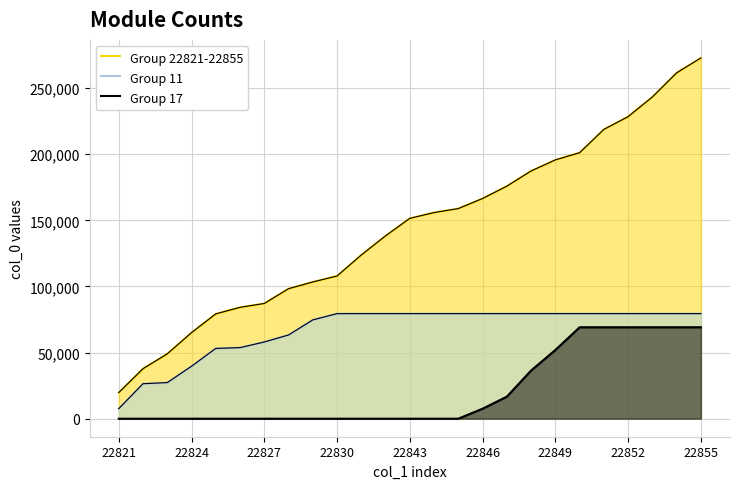

Reading left to right, list all the values displayed in this chart.

Group 22821-22855: 19747	37811	49046	65085	79267	84210	87127	98310	103388	107920	123802	138283	151514	155890	158908	166525	175857	187354	195711	201147	218763	228433	243309	261551	272822
Group 11: 7582	26450	27287	39659	53149	53724	58012	63301	74706	79436	79436	79436	79436	79436	79436	79436	79436	79436	79436	79436	79436	79436	79436	79436	79436
Group 17: 0	0	0	0	0	0	0	0	0	0	0	0	0	0	0	7543	16638	36420	51941	69095	69095	69095	69095	69095	69095